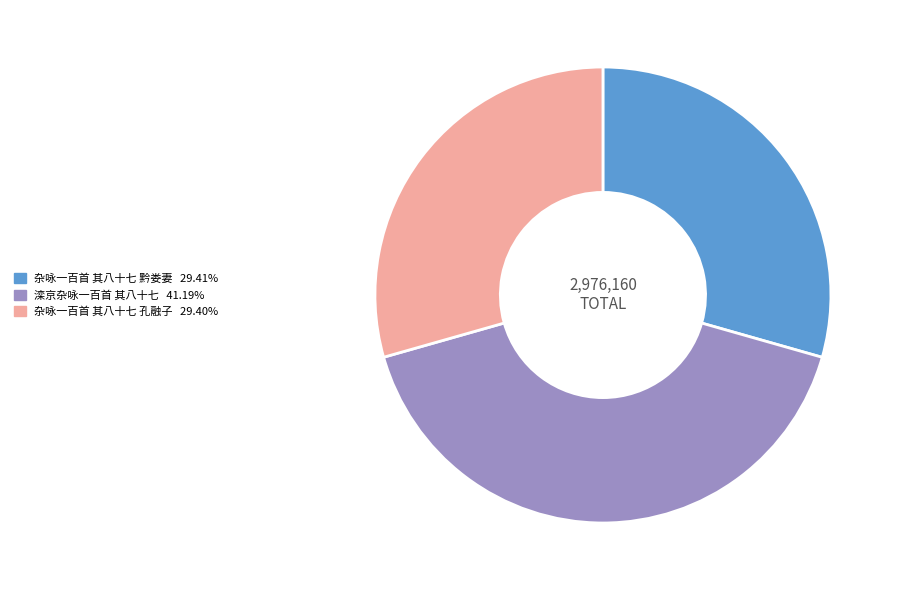

Which category has the biggest portion of the pie?

滦京杂咏一百首 其八十七